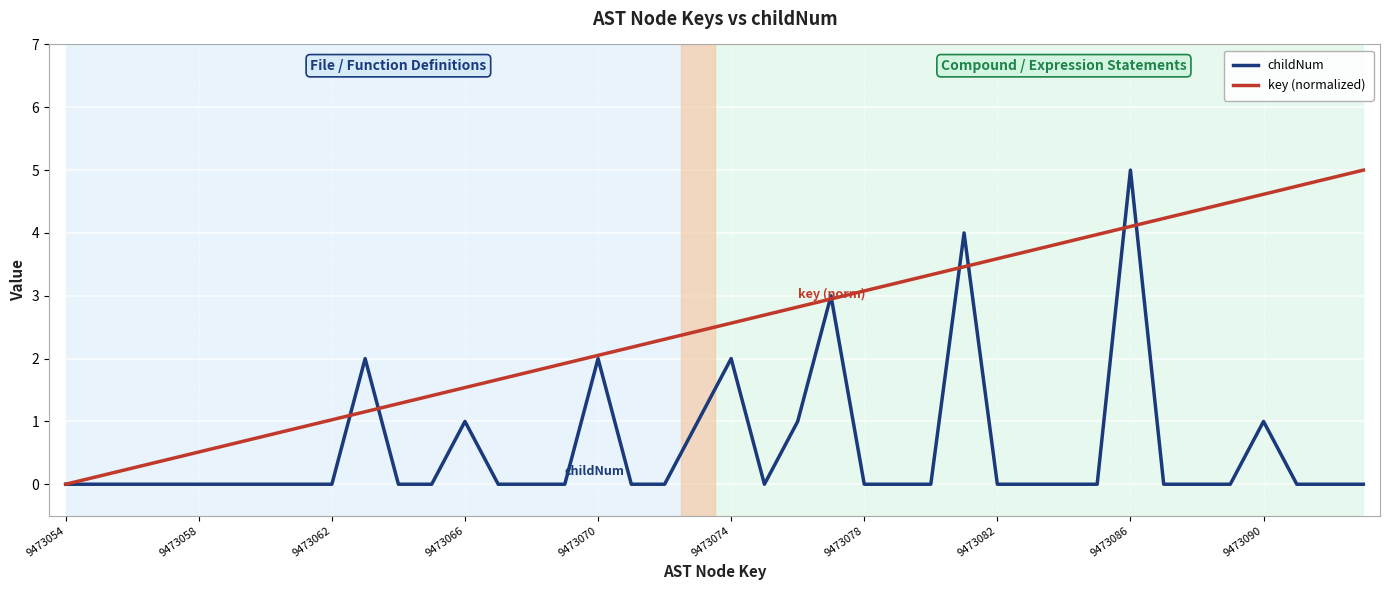

Which series has the largest total across all categories?

key (normalized)